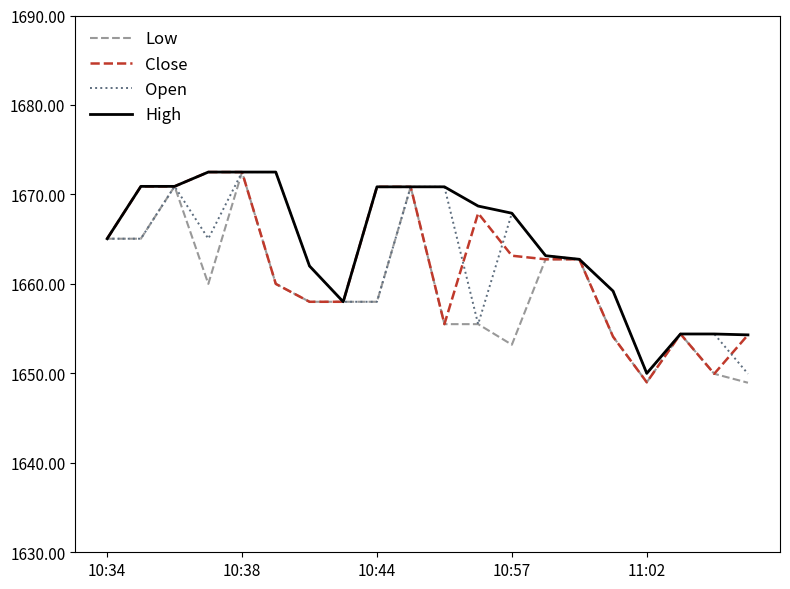

What is the smallest value displayed?

1649.0